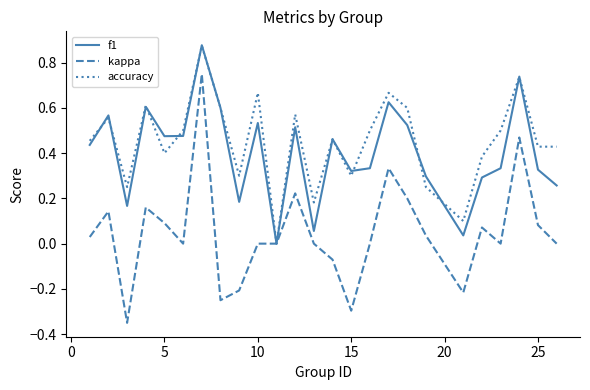

Which series has the widest spread of values?

kappa